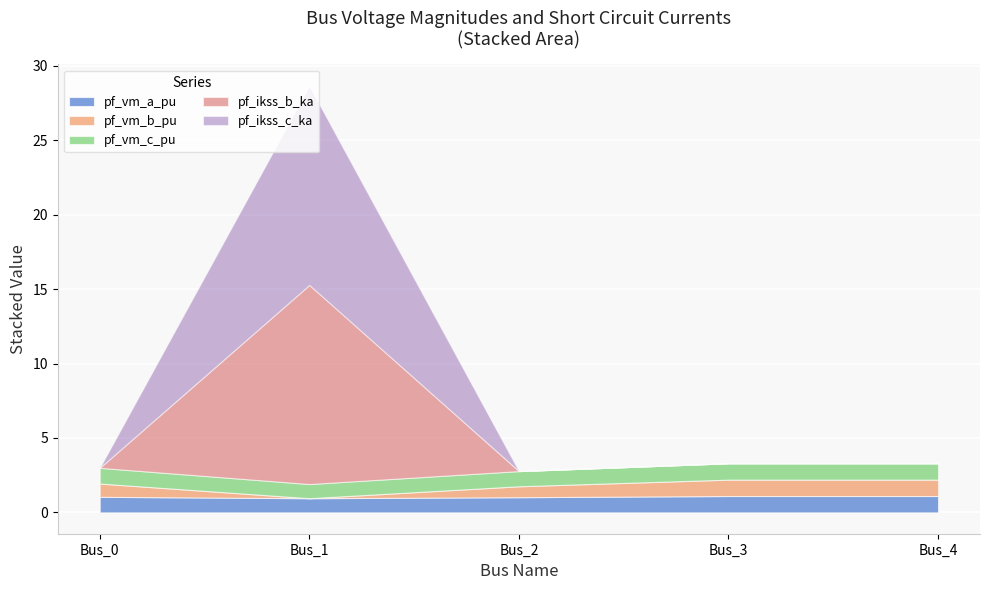

How many interior local valleys does the pf_vm_a_pu series have?

1